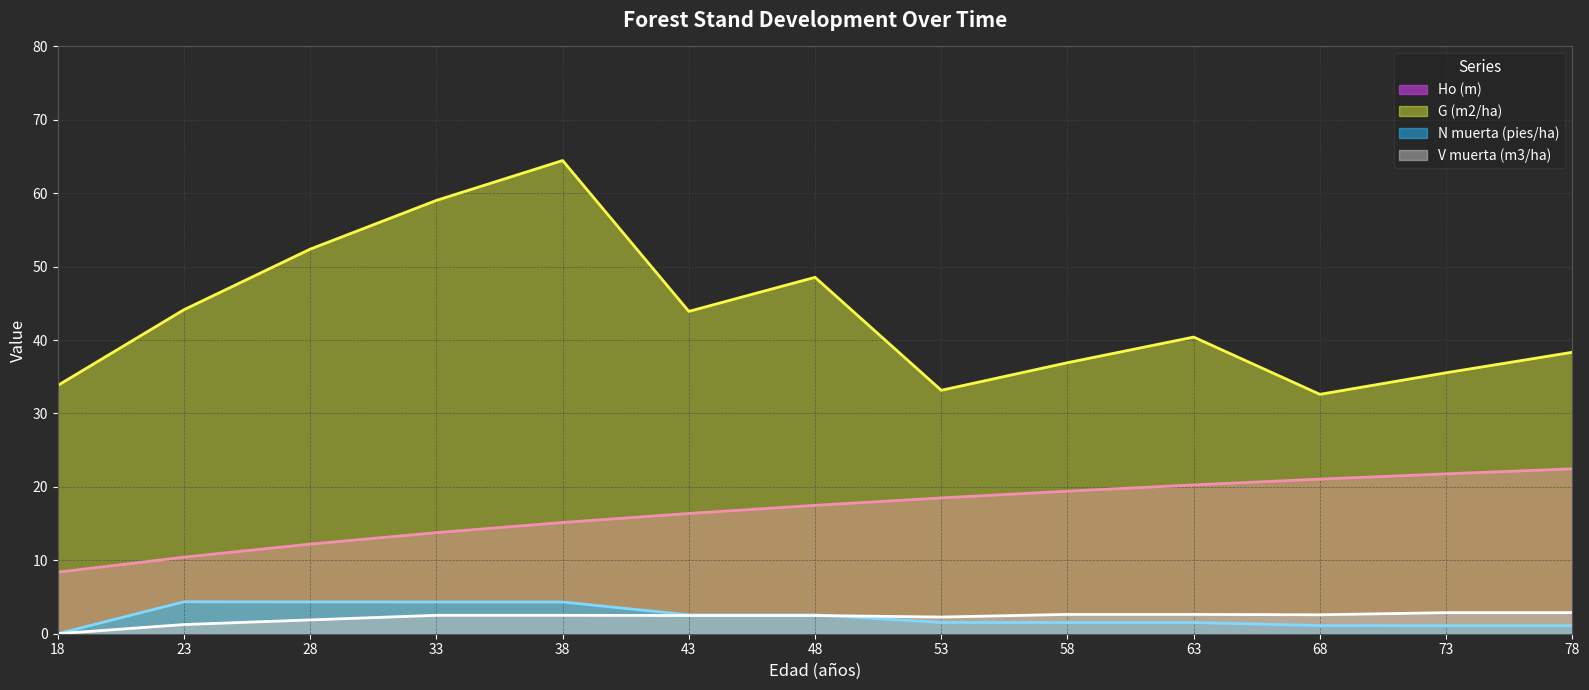

What is the spread (max minus min) of values at 33?

56.5